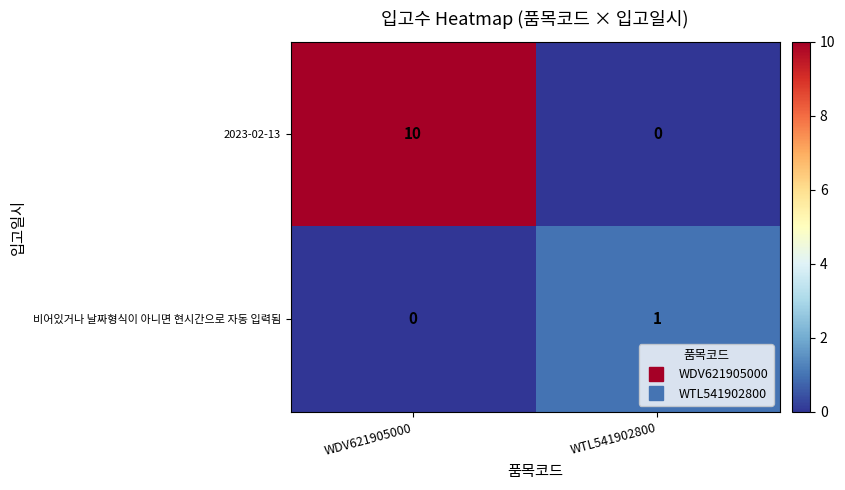

How many data points does each series have?

2